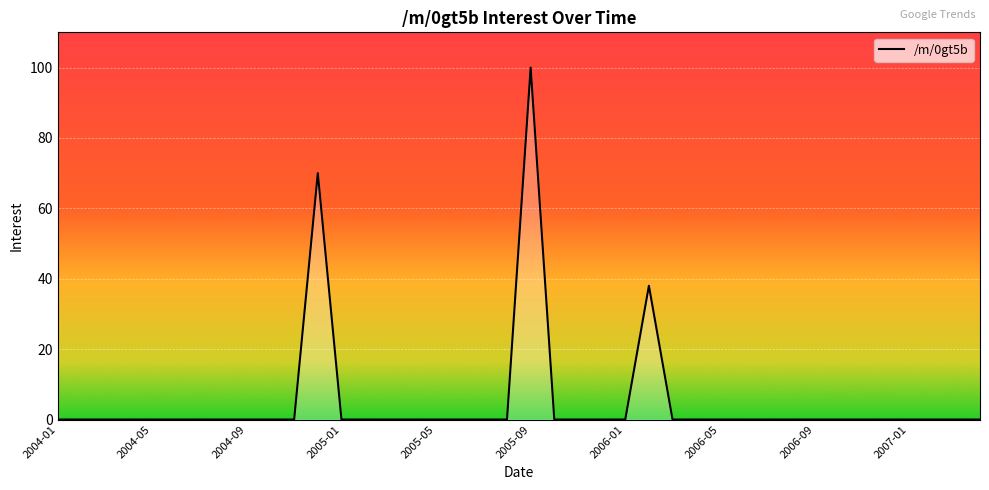

What is the greatest value displayed?

100